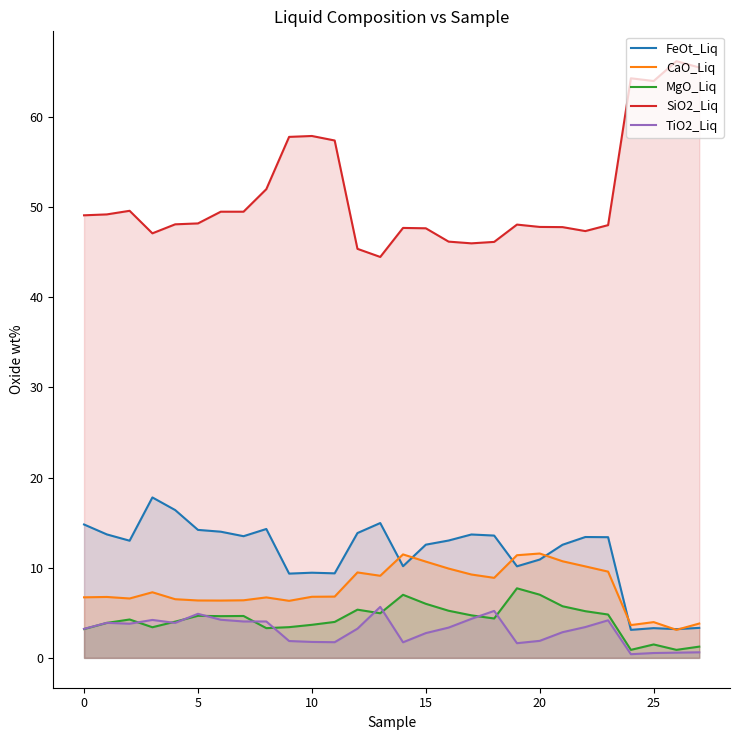

Is the value of MgO_Liq at 11 greater than the value of FeOt_Liq at 22?

No